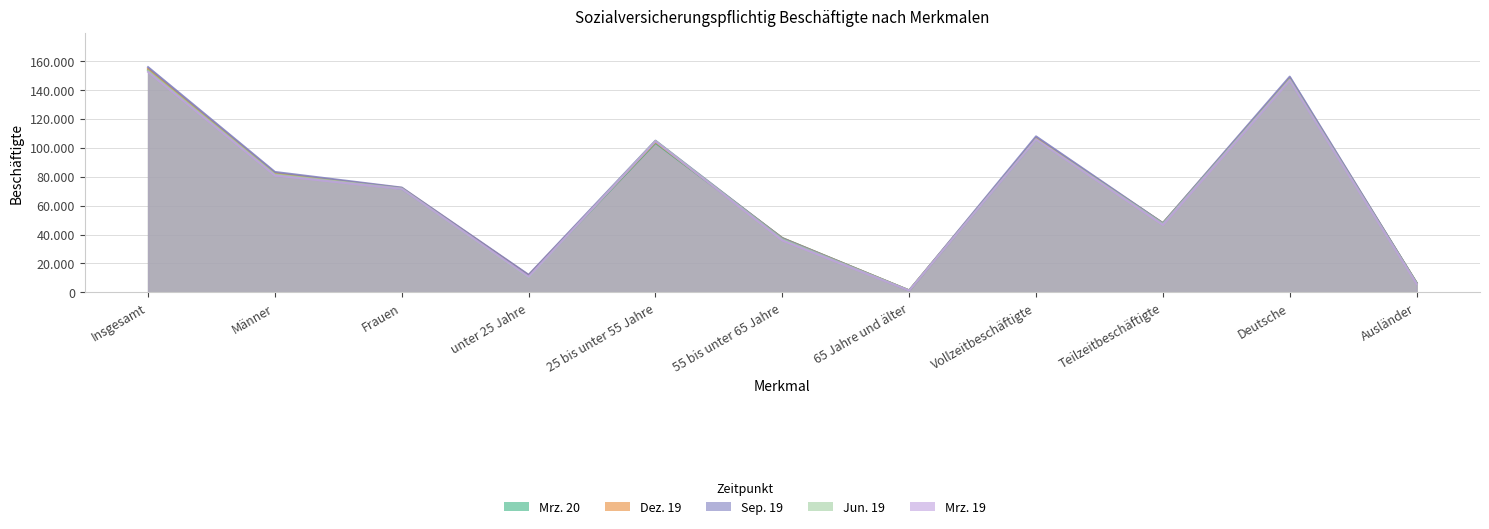

The Sep. 19 series shows 47845 at Teilzeitbeschäftigte. True or false?

True